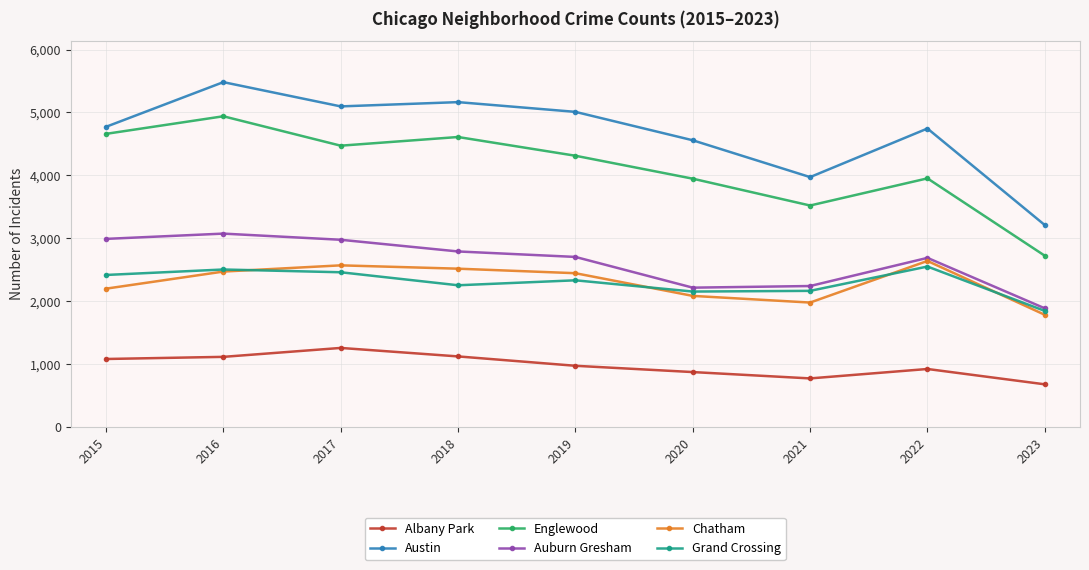

Rank the series at 2020 from highest to lowest value.

Austin, Englewood, Auburn Gresham, Grand Crossing, Chatham, Albany Park